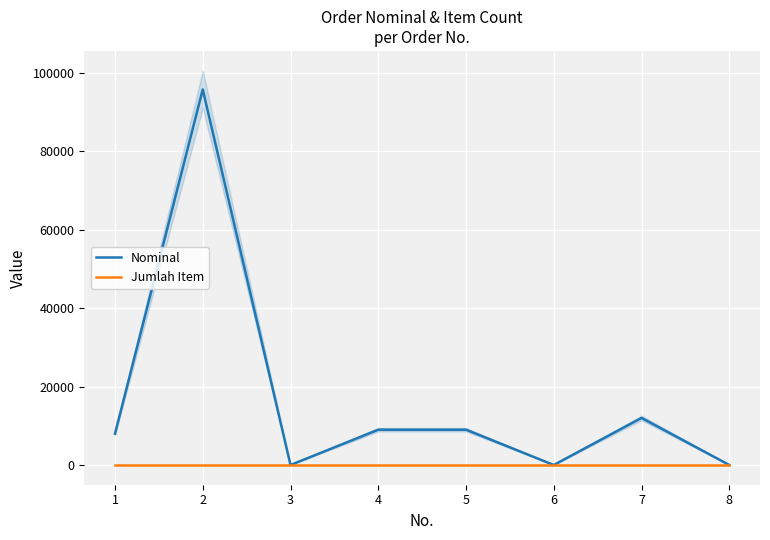

Between which two adjacent categories do Nominal and Jumlah Item first intersect?

2 and 3